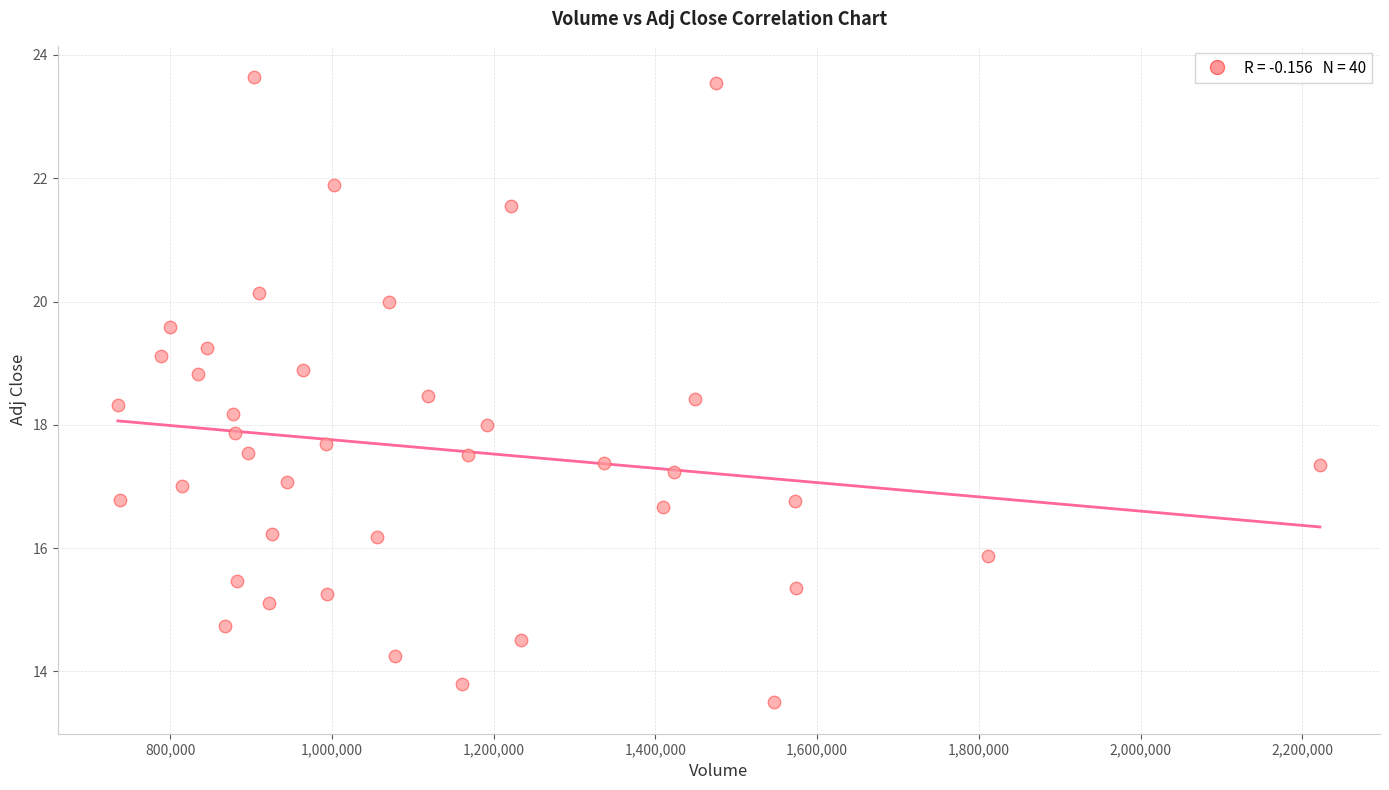

What is the range of Y values (max minus min)?

10.1